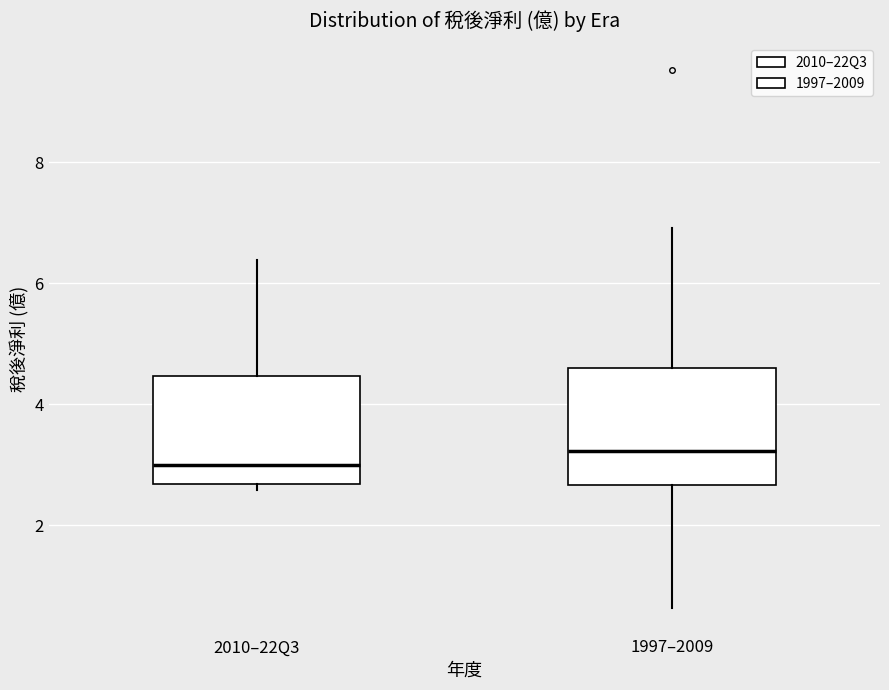

Where does the median line of the box for 2010–22Q3 sit on the y-axis? The values are not printed on the chart, so give them approximately, as read against the axis.

3.0